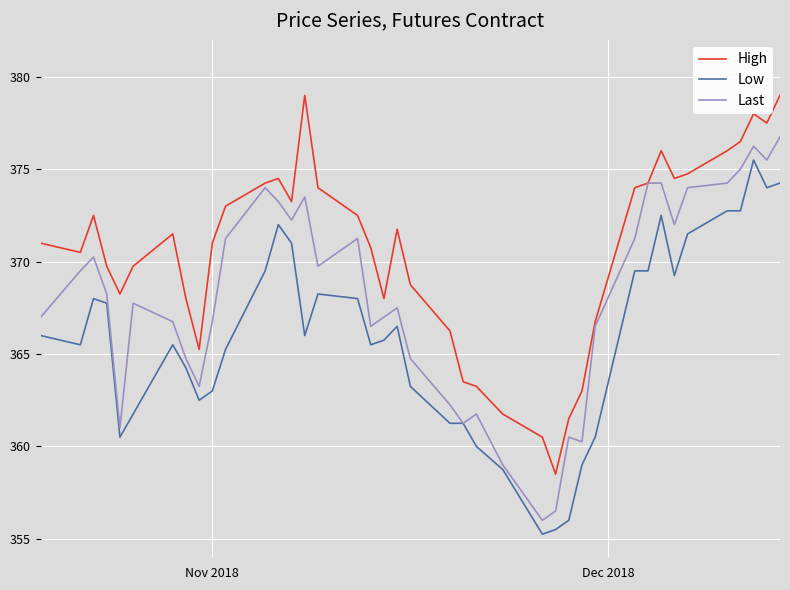

Does the chart have visible grid lines?

Yes